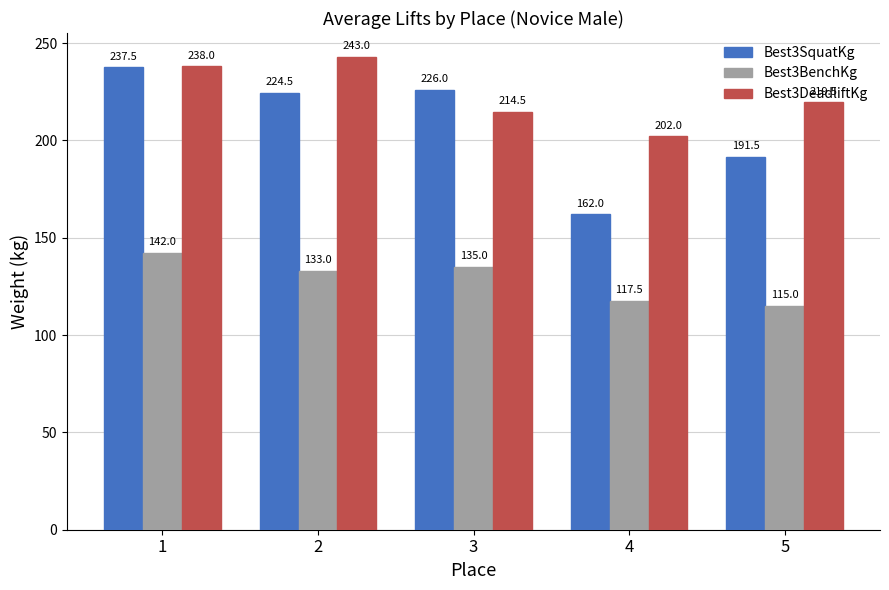

How many values in the Best3SquatKg series are below 224?

2